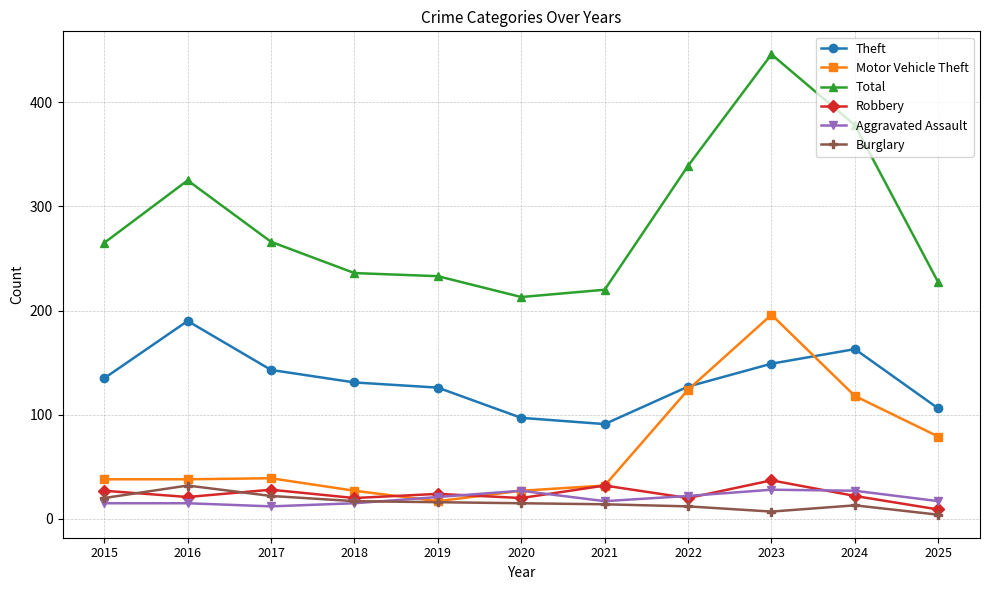

How many times do Theft and Motor Vehicle Theft cross each other?

2